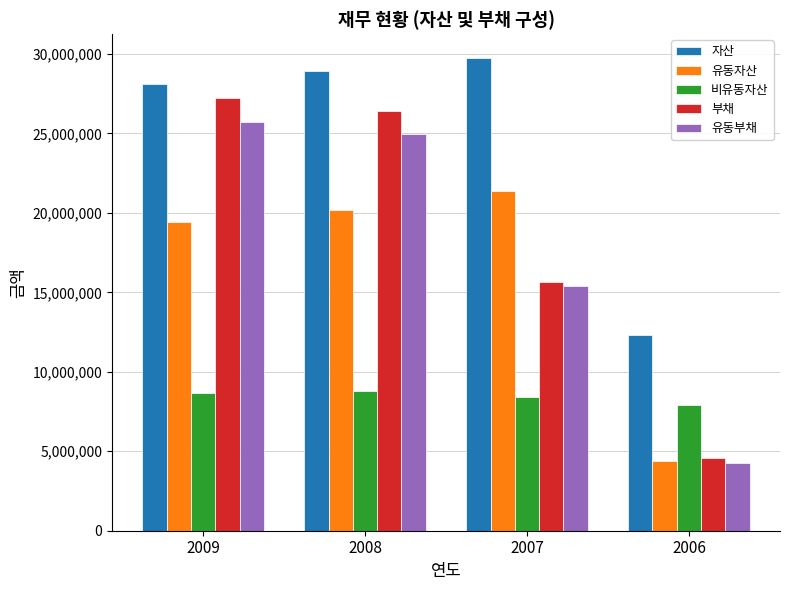

Which category has the lowest value across all series?

2006